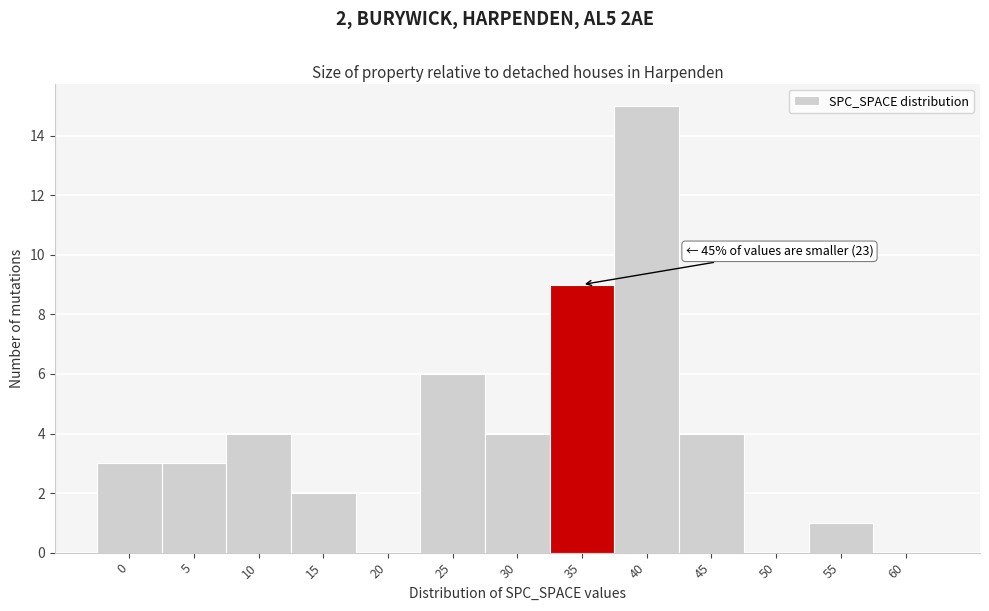

Reading left to right, extract all data points from this chart.

0=3	5=3	10=4	15=2	20=0	25=6	30=4	35=9	40=15	45=4	50=0	55=1	60=0